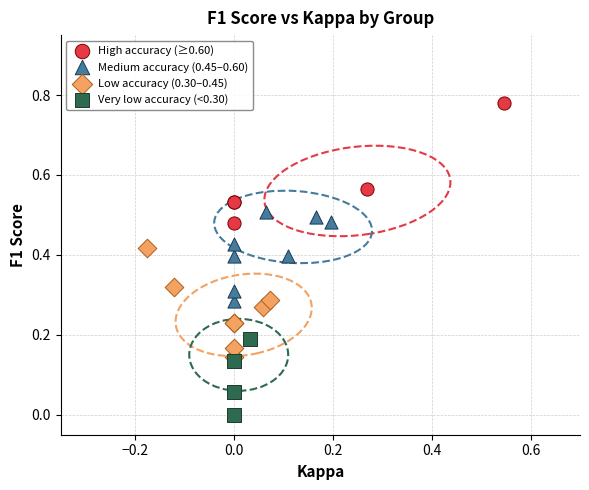

Which series has the largest Y range (max minus min)?

High accuracy (≥0.60)